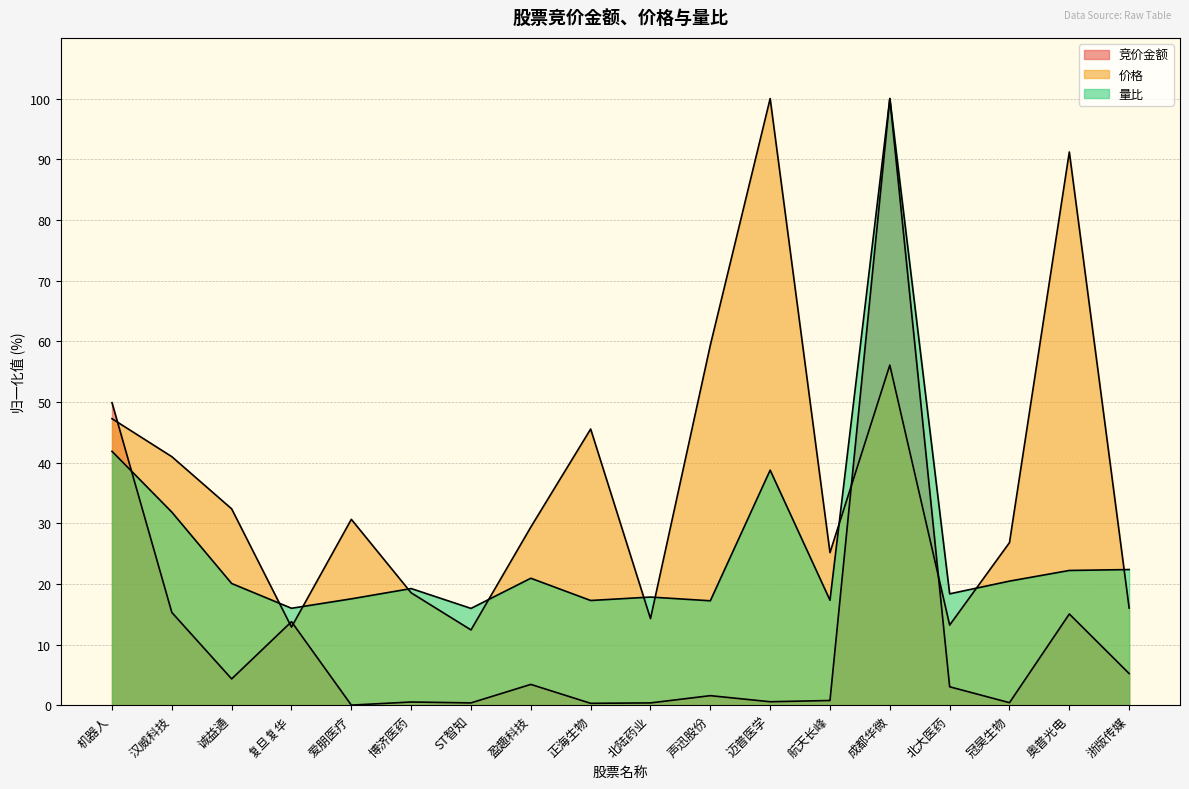

What is the label of the 6th point from the left?

博济医药